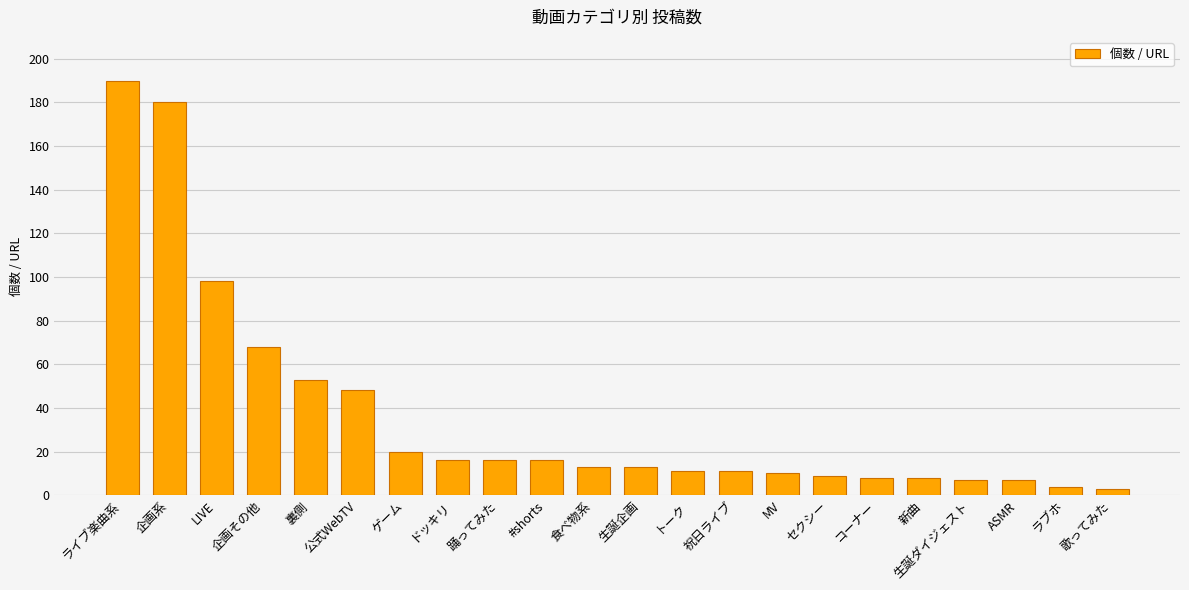

How many bars are there in total?

22